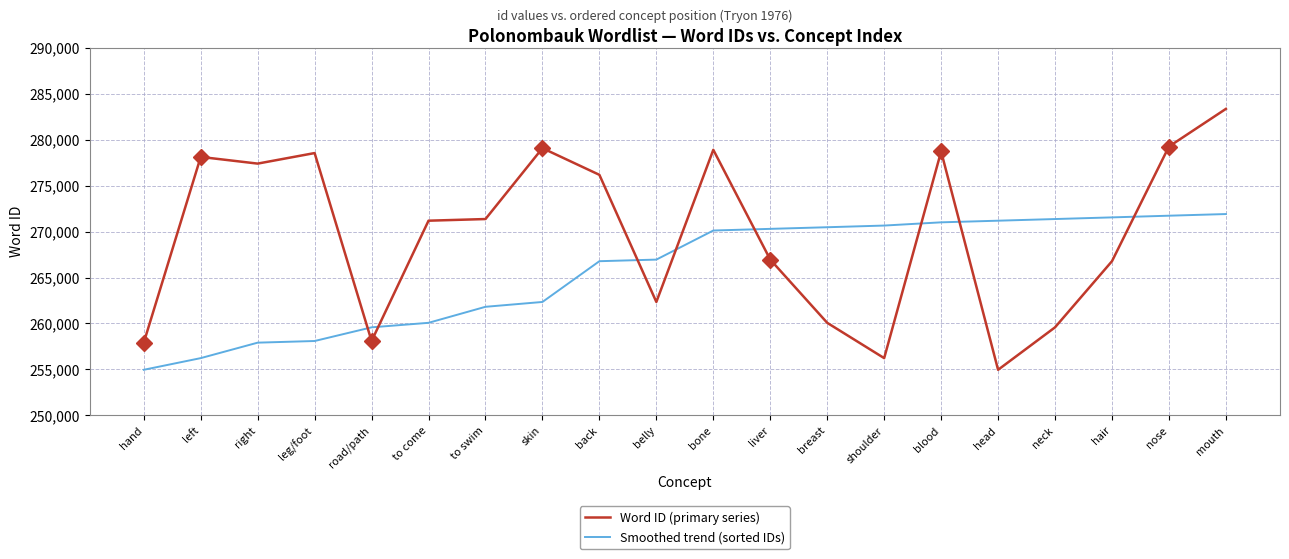

At which label does Word ID (primary series) first exceed 271357?

left